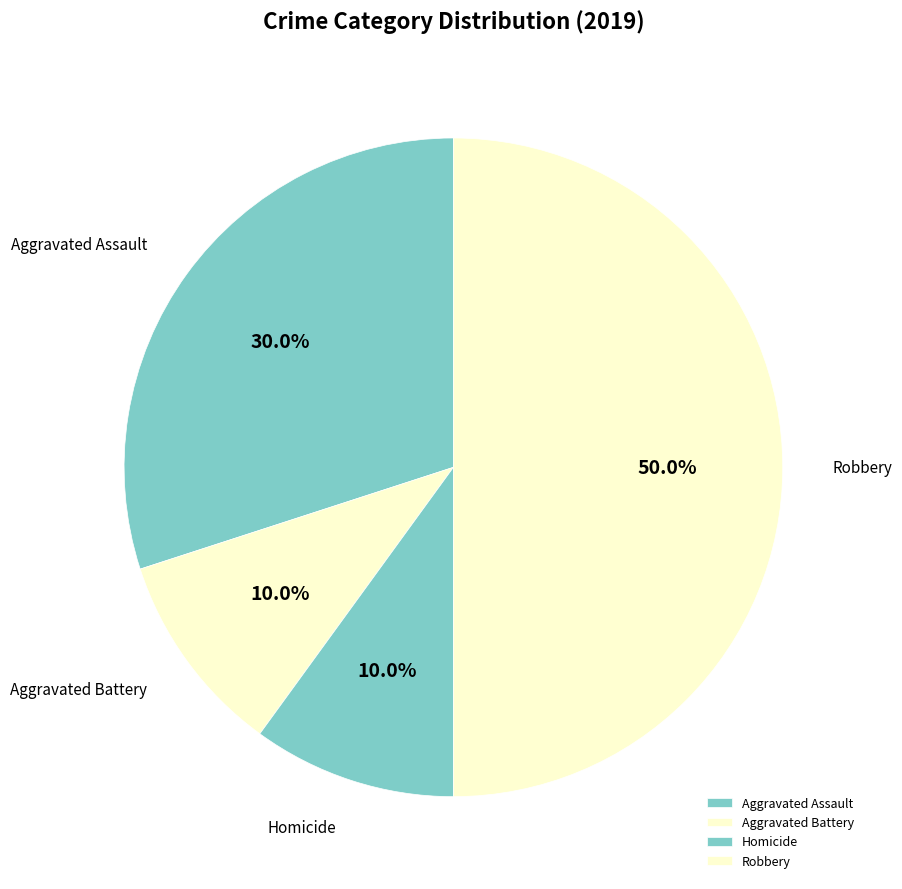

What portion of the pie excludes Aggravated Assault?

70.0%